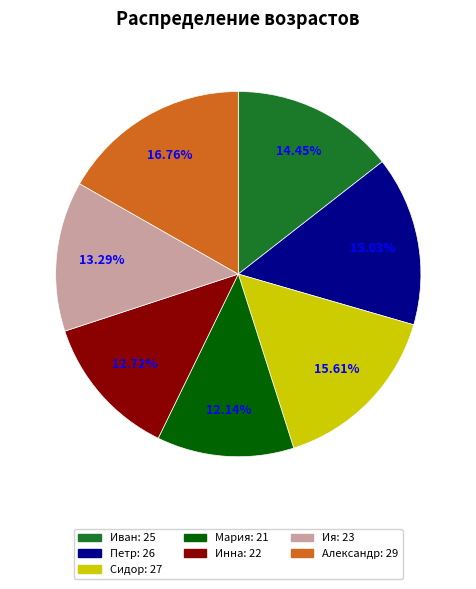

Which has a higher value, Иван or Ия?

Иван